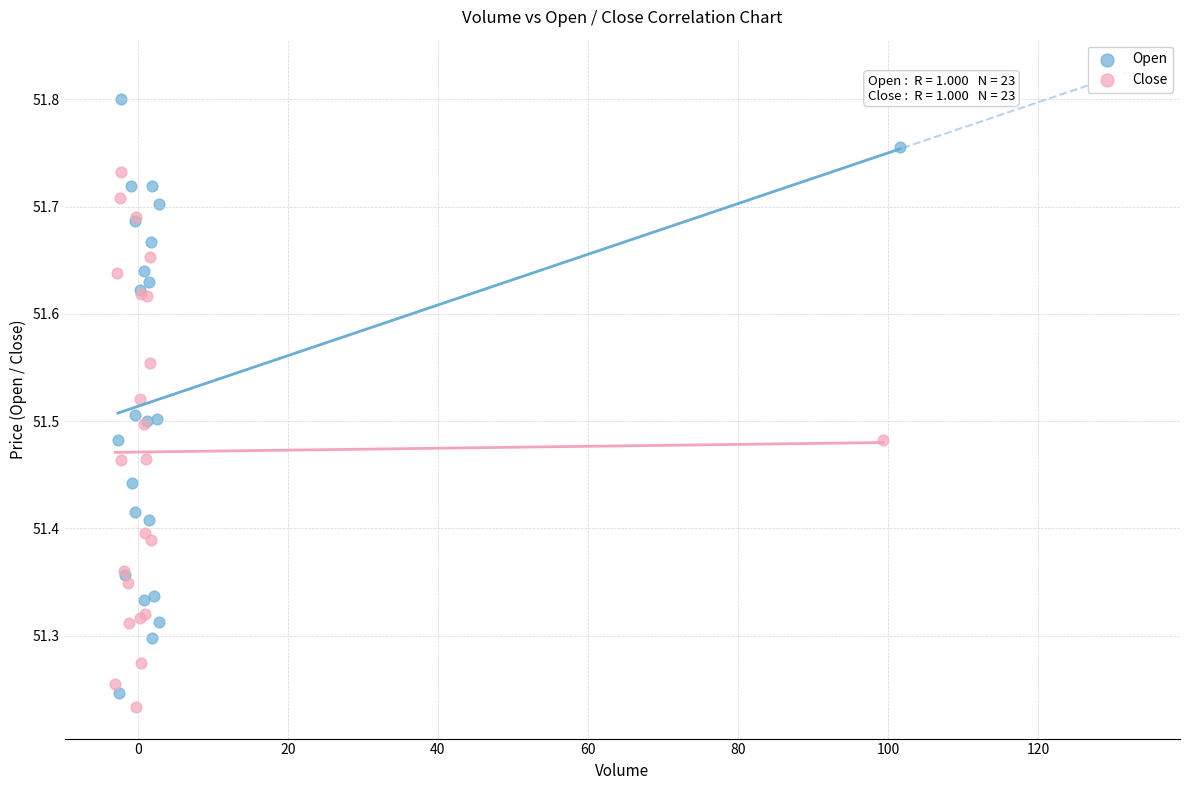

Which series contains the highest Y value?

Open